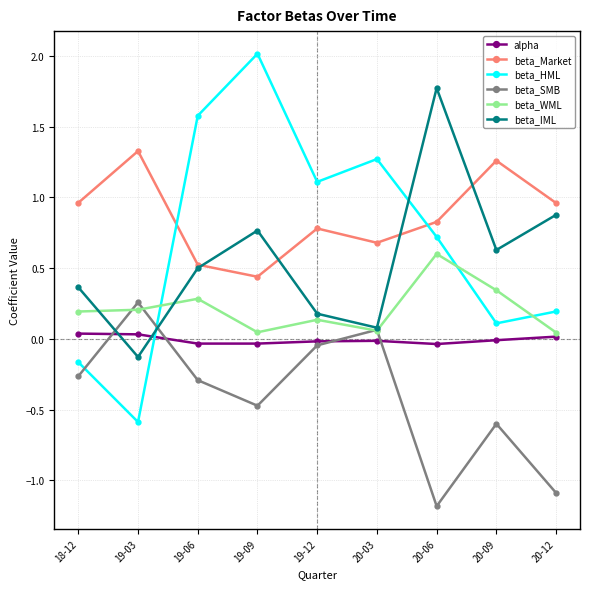

Which series ends up on top after the final intersection of beta_HML and beta_WML?

beta_HML